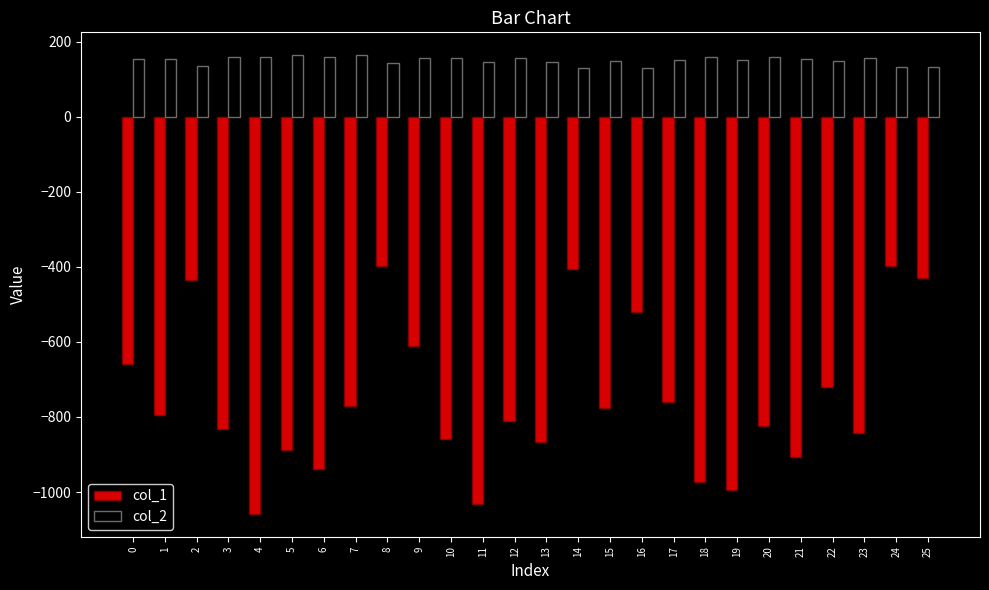

What is the total value across all series at 3?

-674.8